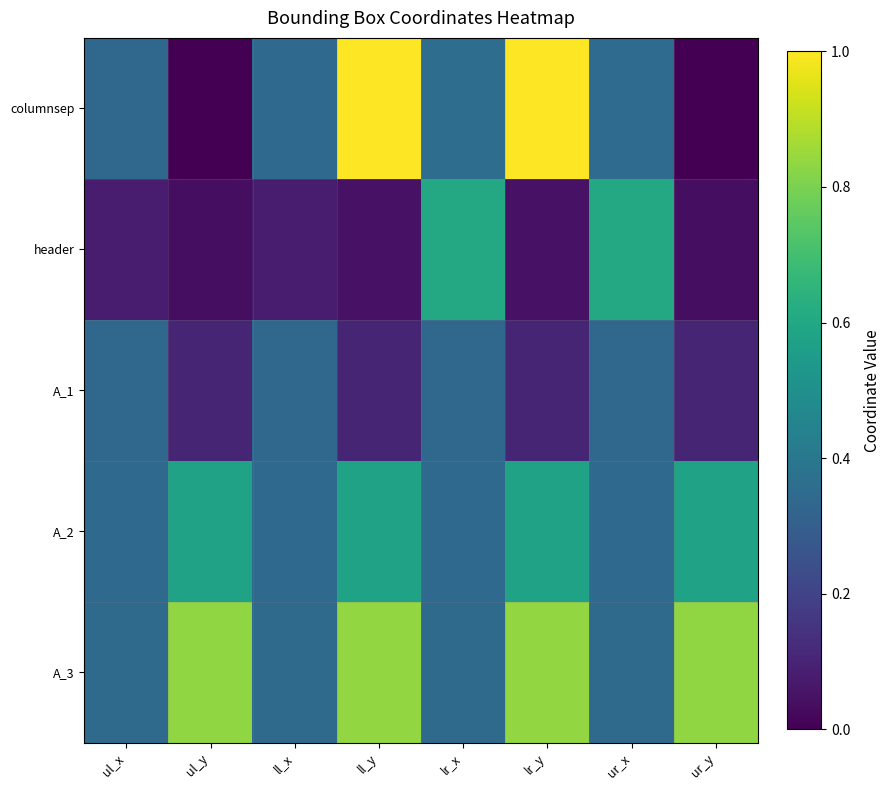

Count the number of categories in the chart.

8